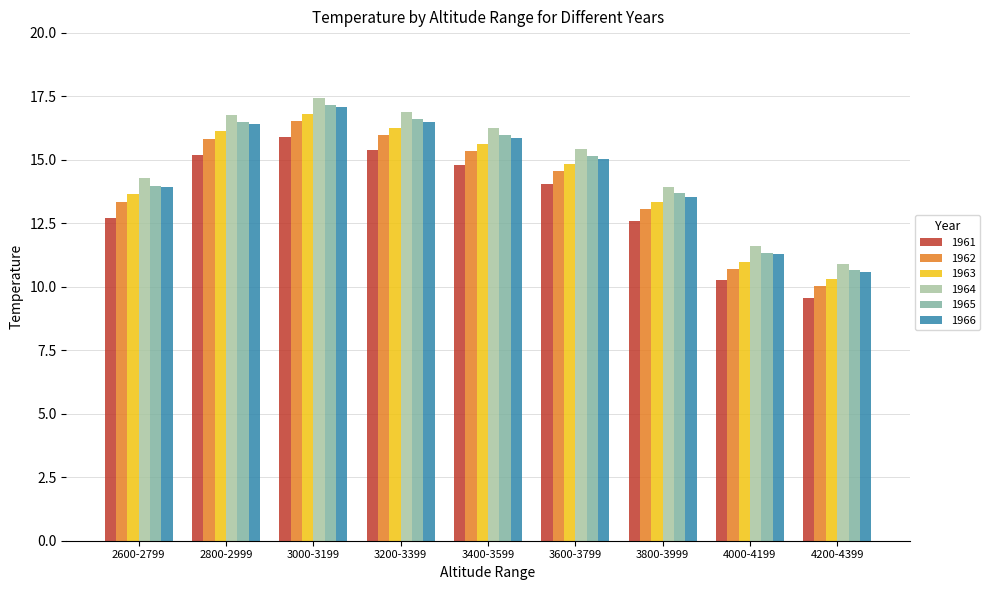

What is the spread (max minus min) of values at 2600-2799?

1.6